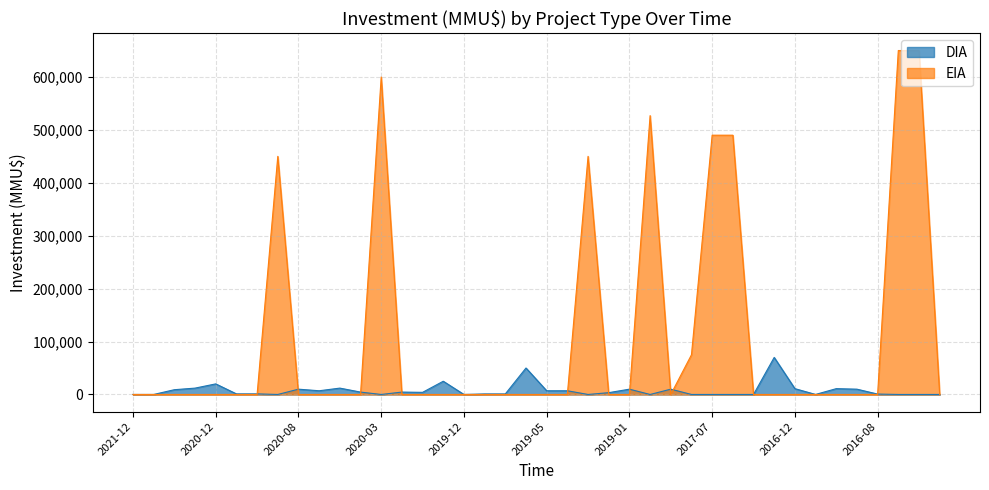

Is it true that DIA equals 0 at 2017-06?

True